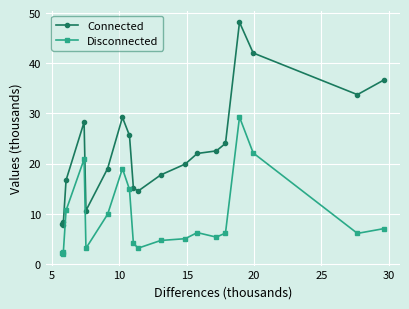

What is the average value of the Disconnected series?

9.2